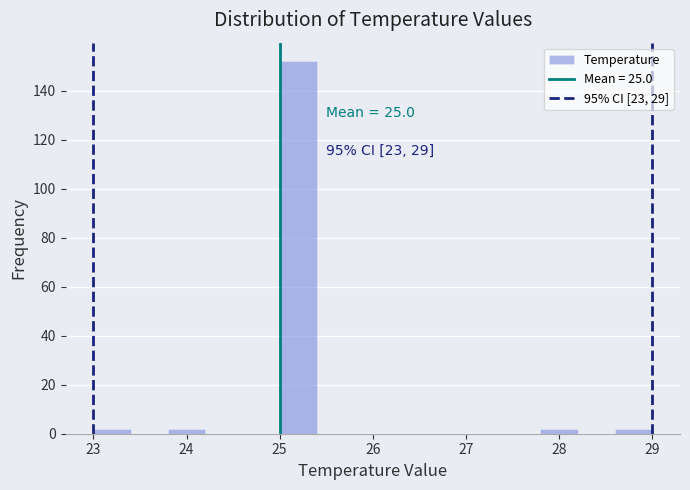

Which range on the x-axis has the tallest bar?

25.0 to 25.4